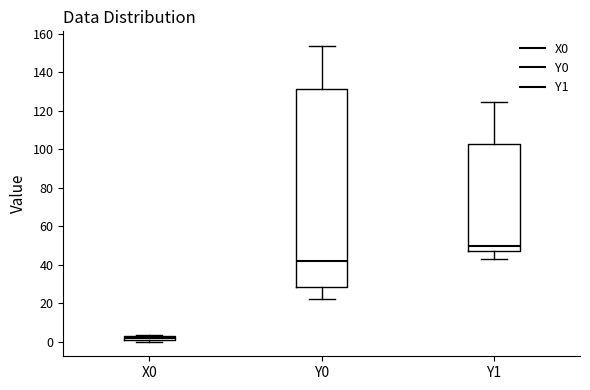

Where is the lower edge of the box for Y1 on the y-axis? The values are not printed on the chart, so give them approximately, as read against the axis.

48